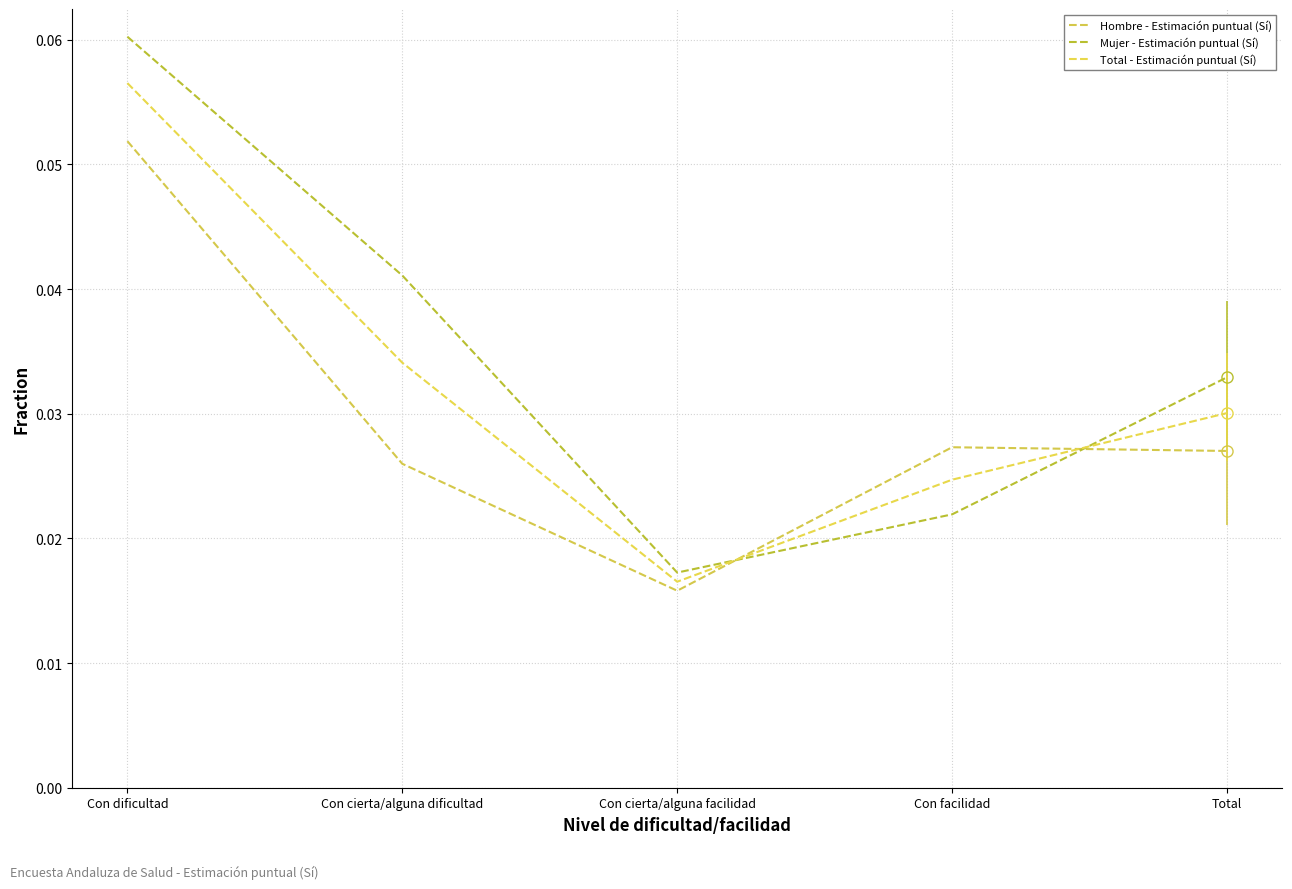

True or false: Total - Estimación puntual (Sí) has more than 2 interior local peaks.

False